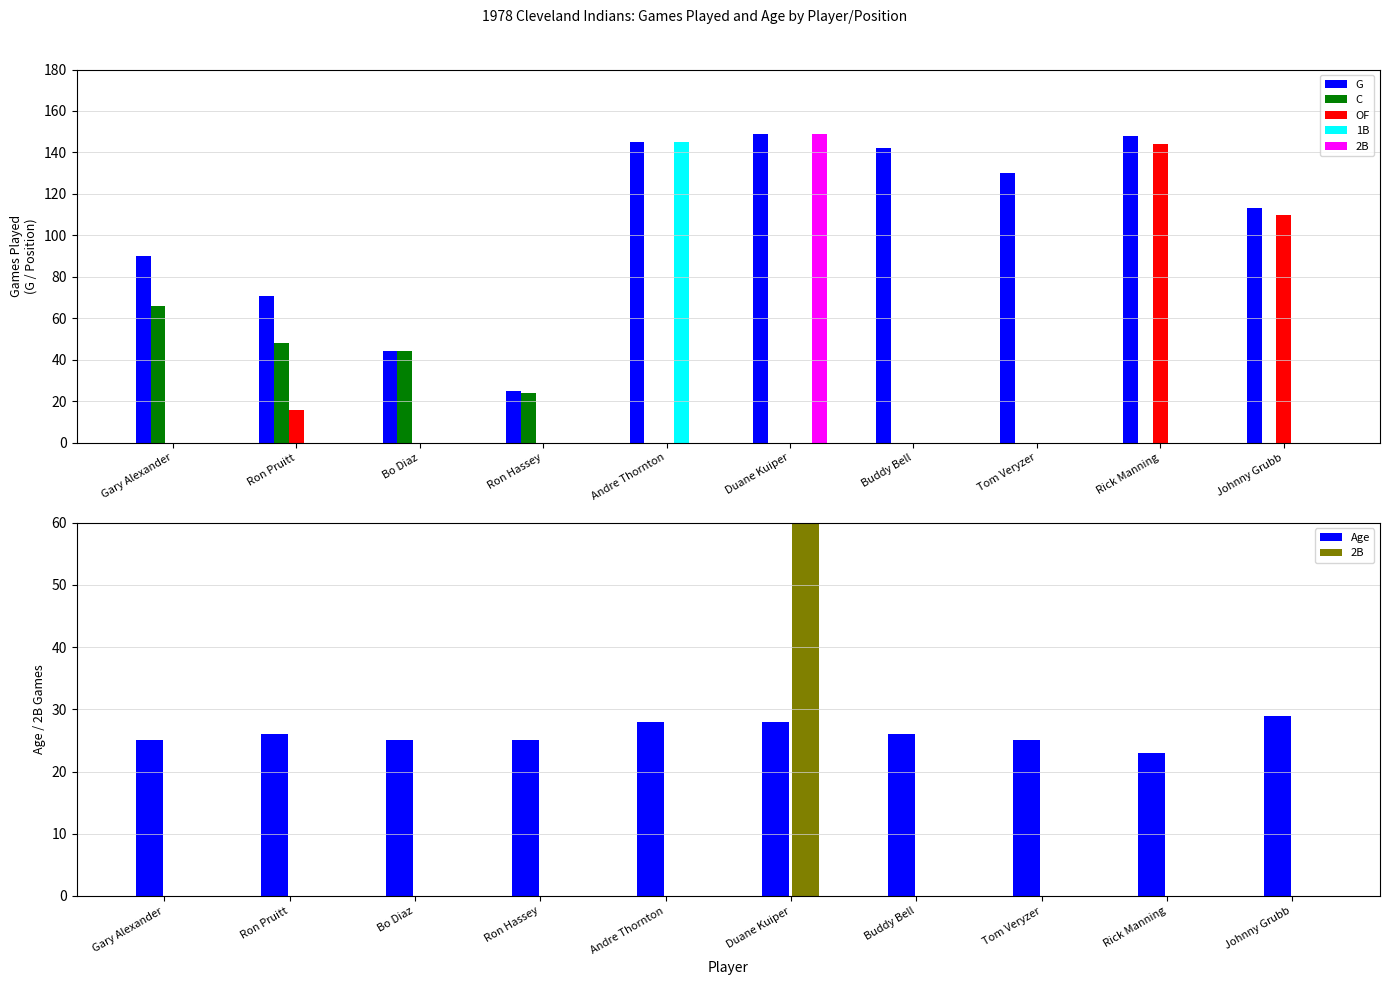

What is the maximum value for 1B?

145